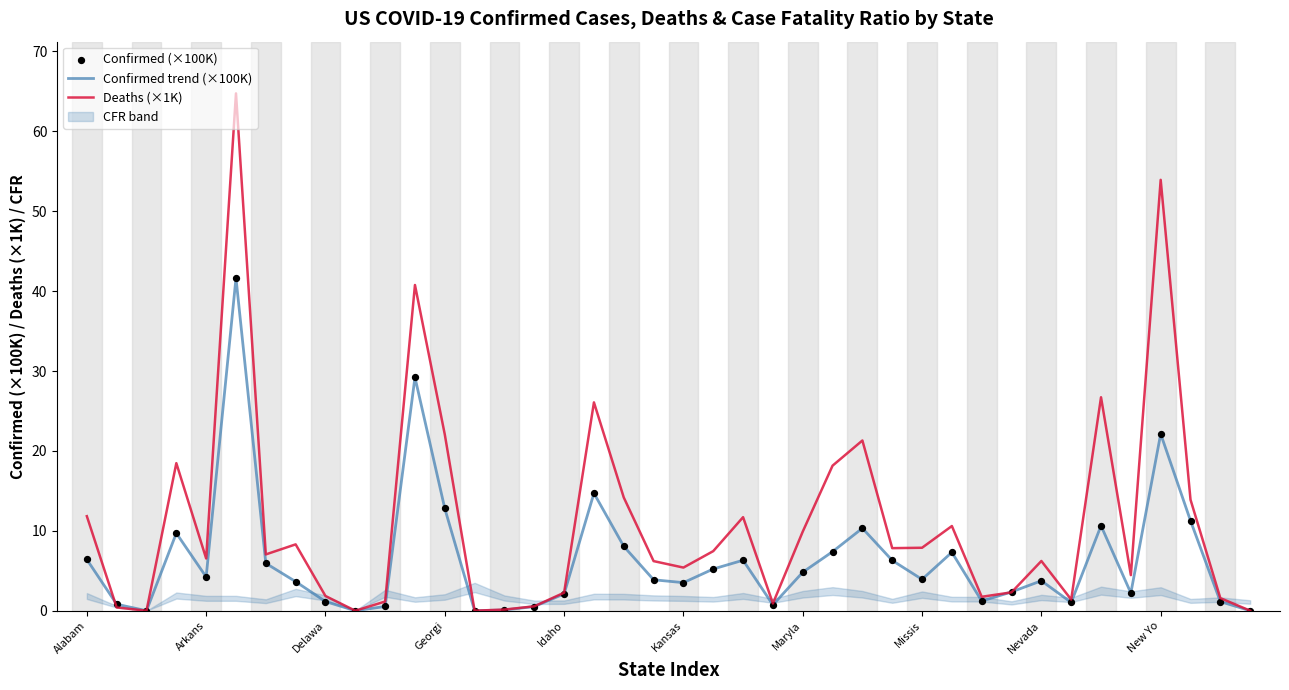

Which series has the largest total across all categories?

Deaths (×1K)